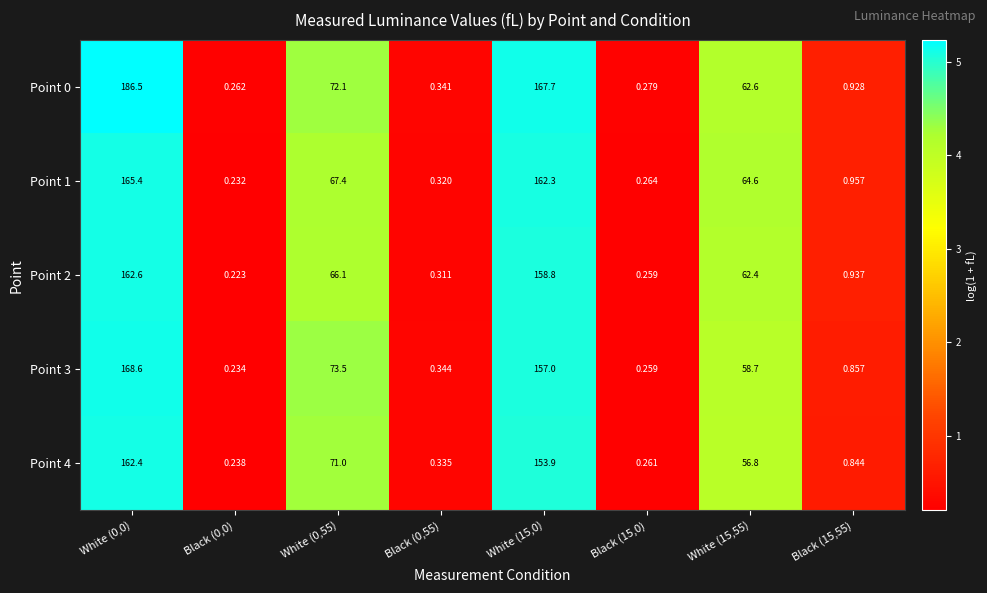

At which category is the sum across all series the highest?

White (0,0)